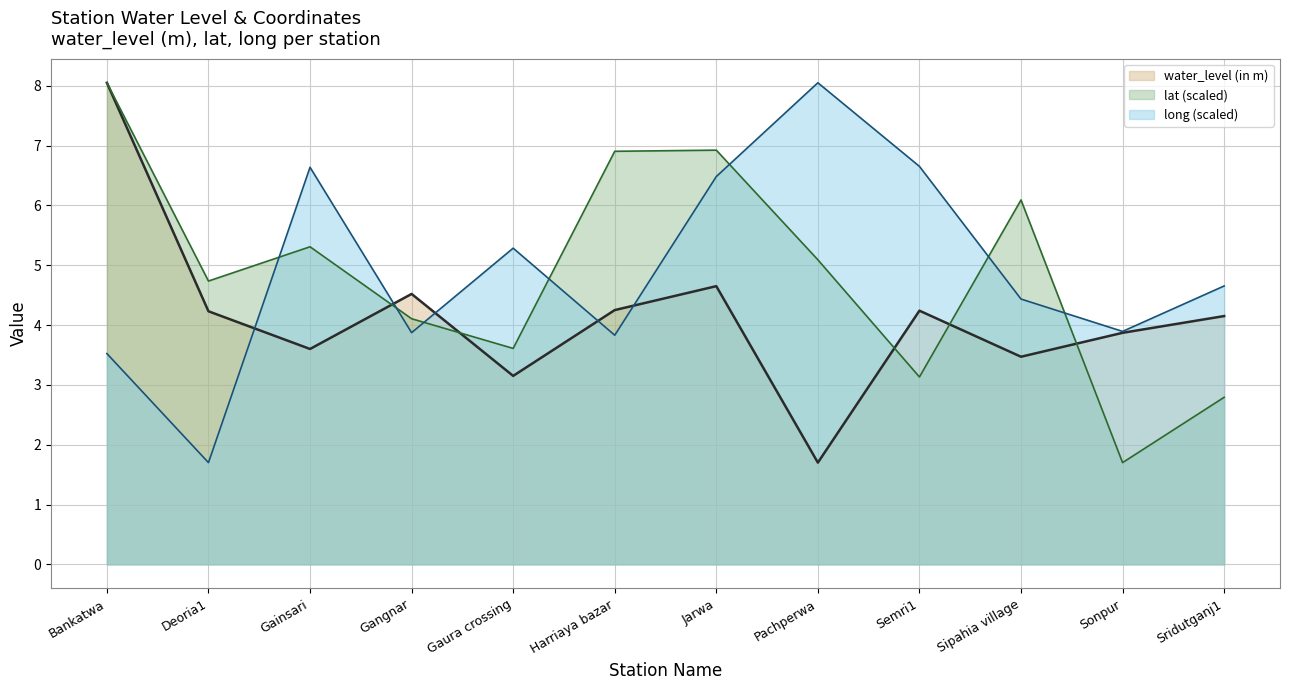

How many lines are shown in the chart?

3